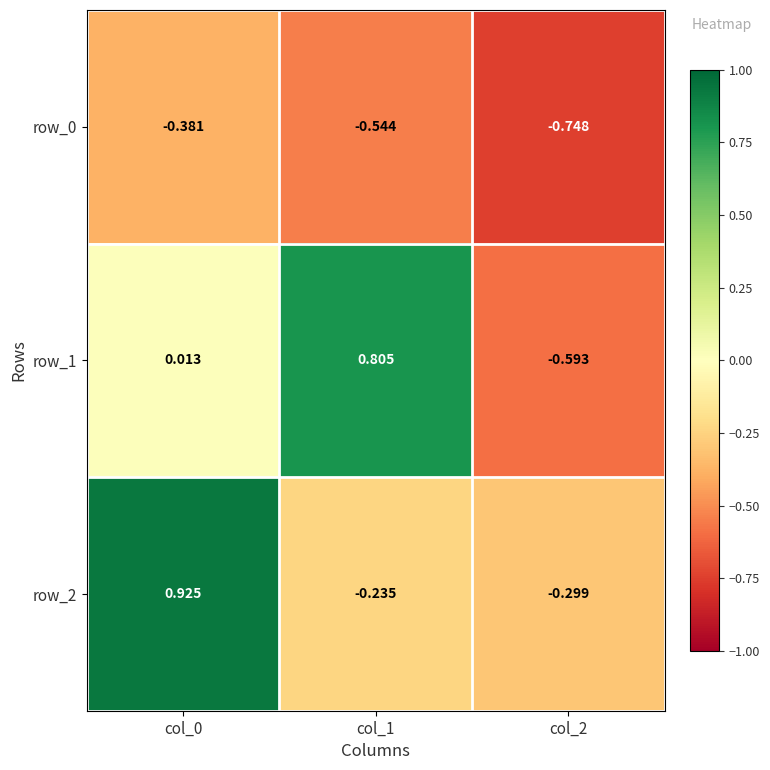

How many positive values does the row_1 series have?

2